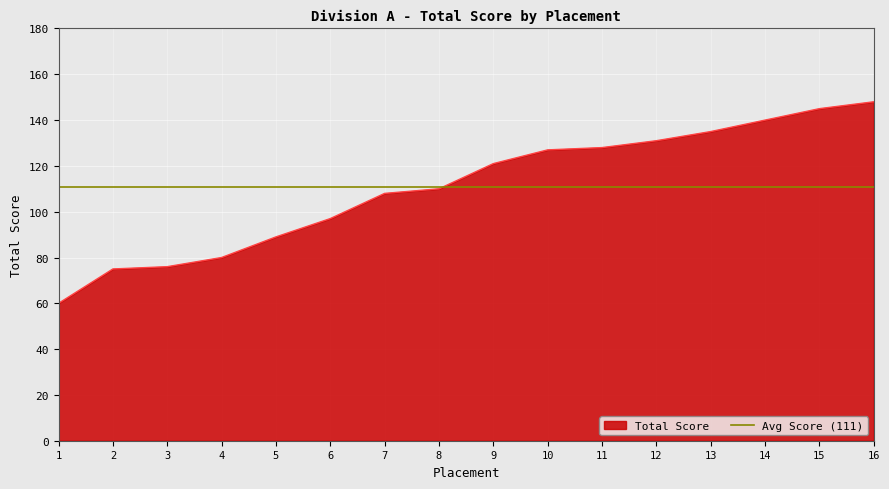

True or false: the data shows 54 at 14.

False